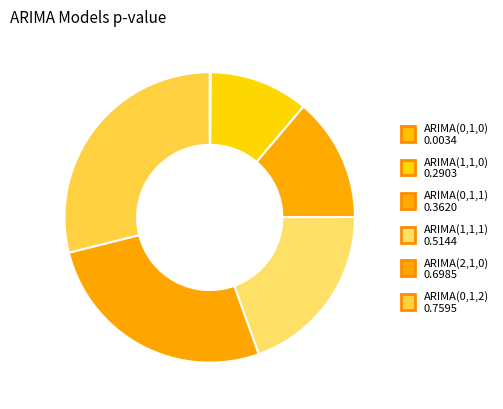

What is the smallest slice in the pie chart?

ARIMA(0,1,0)